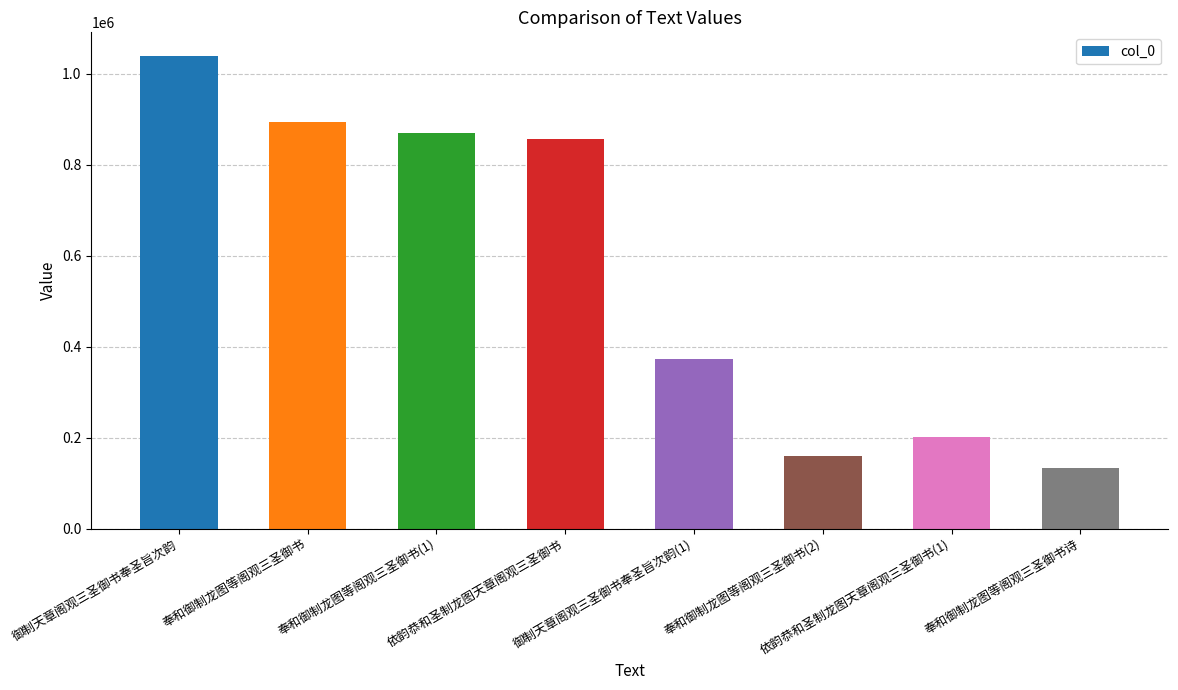

Between 奉和御制龙图等阁观三圣御书(1) and 奉和御制龙图等阁观三圣御书诗, which is larger?

奉和御制龙图等阁观三圣御书(1)